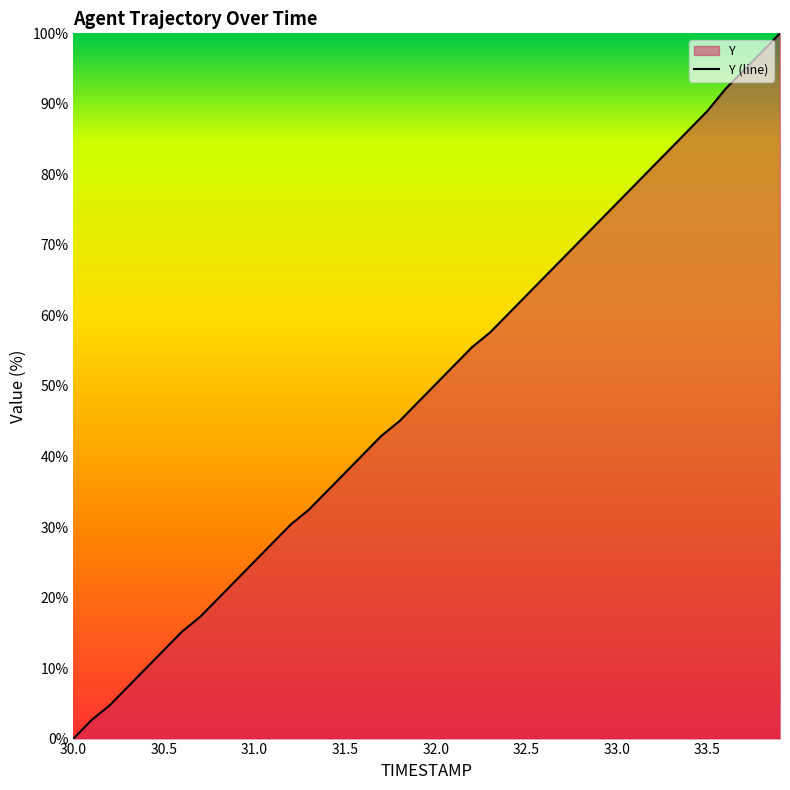

What position from the left is 32.9?

30